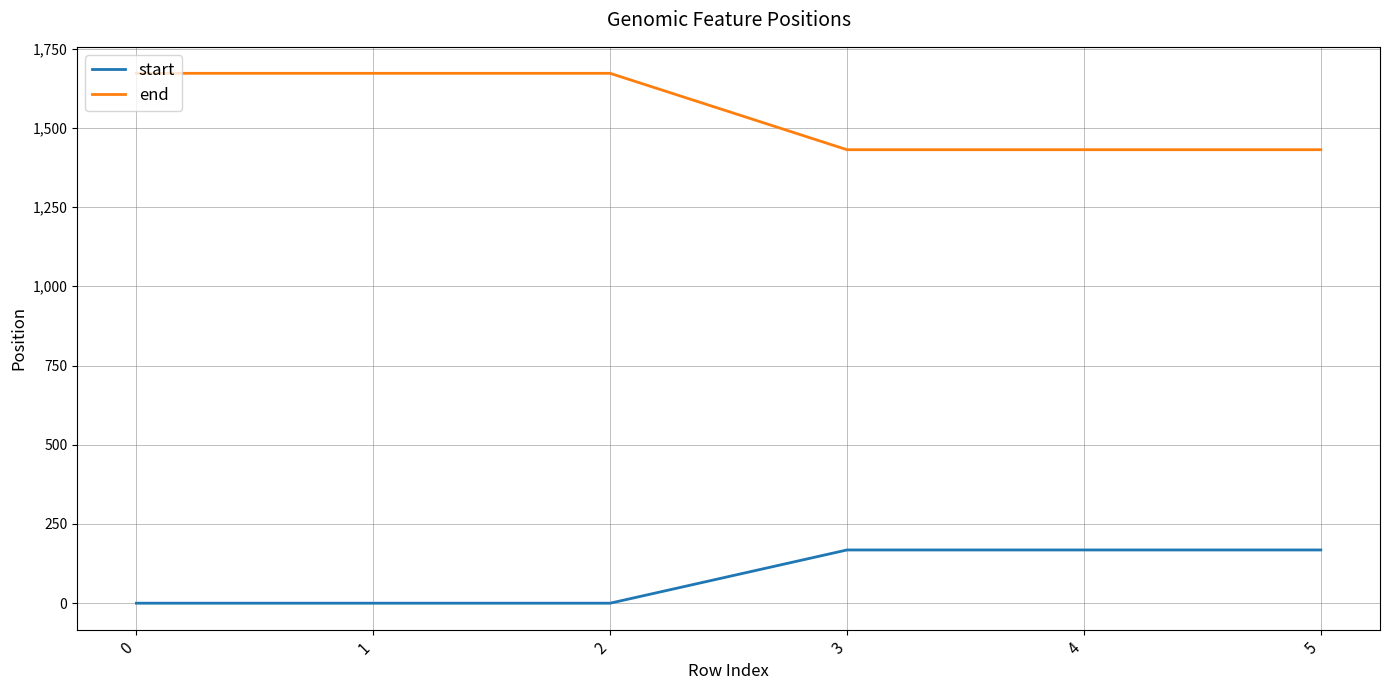

True or false: end and start cross at least once.

False